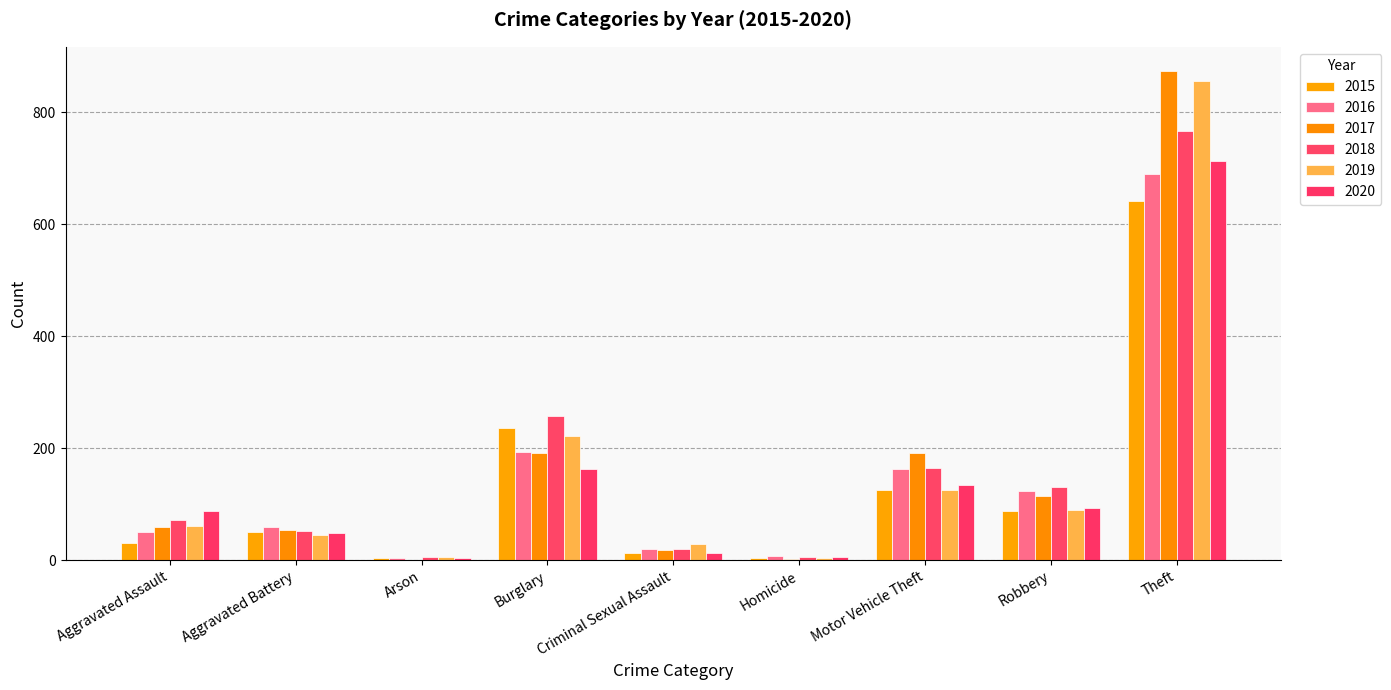

What is the total value across all series at Aggravated Battery?

309